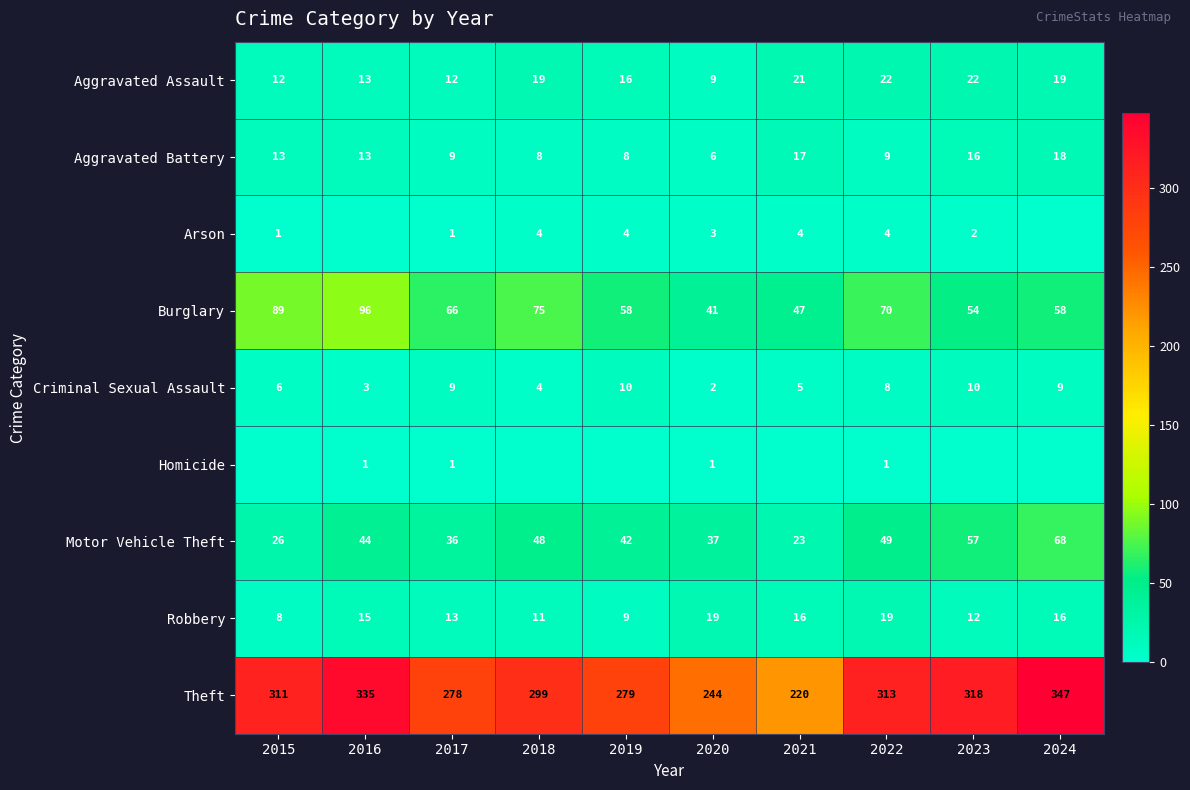

At which label does Criminal Sexual Assault first exceed 8?

2017